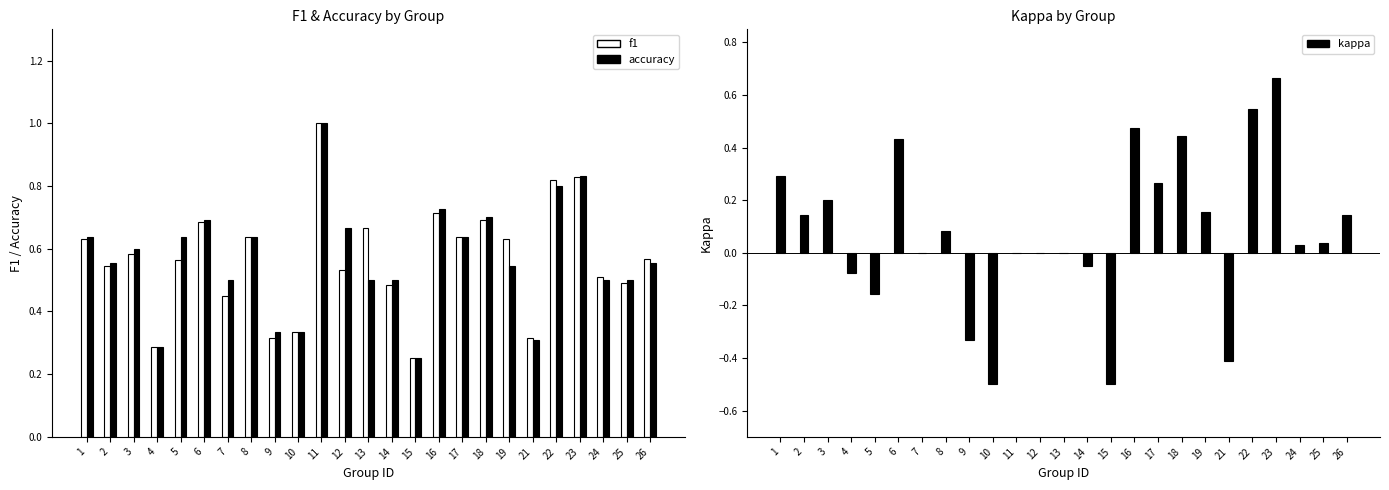

What is the sum of all kappa values?

1.9